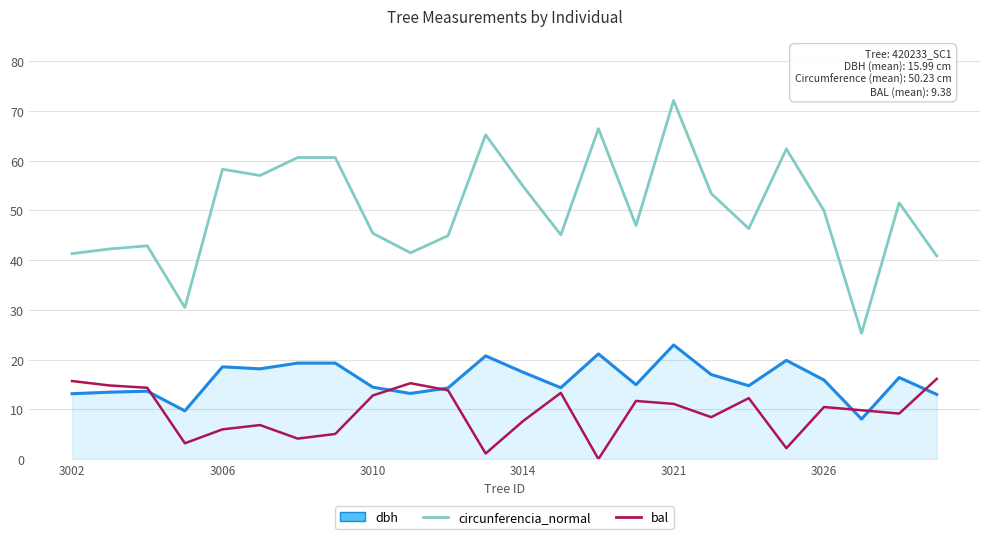

True or false: circunferencia_normal and bal intersect in this chart.

False